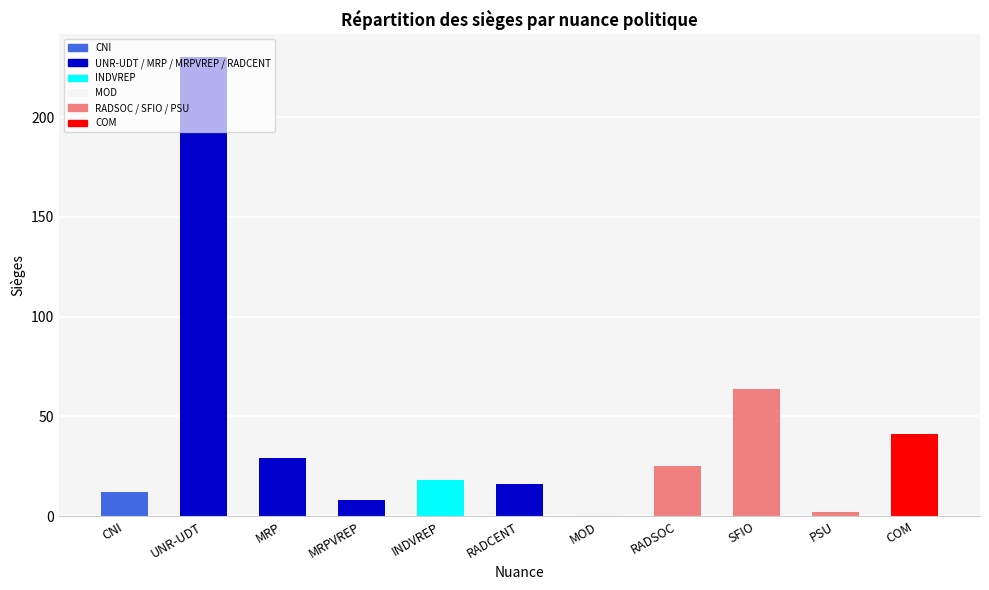

Does the chart contain stacked bars?

No